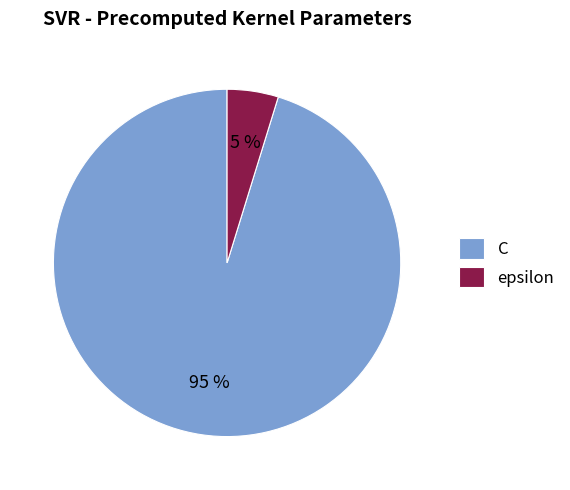

Between C and epsilon, which is larger?

C